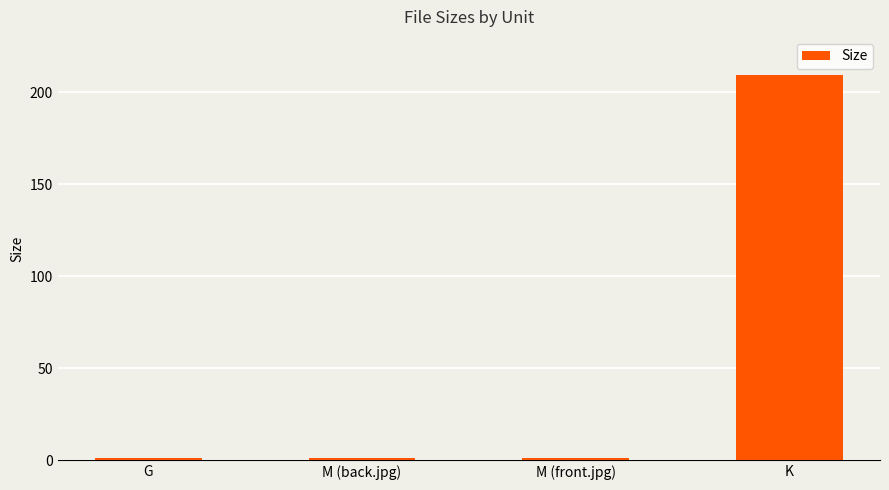

What is the difference between the maximum and minimum values?

207.9